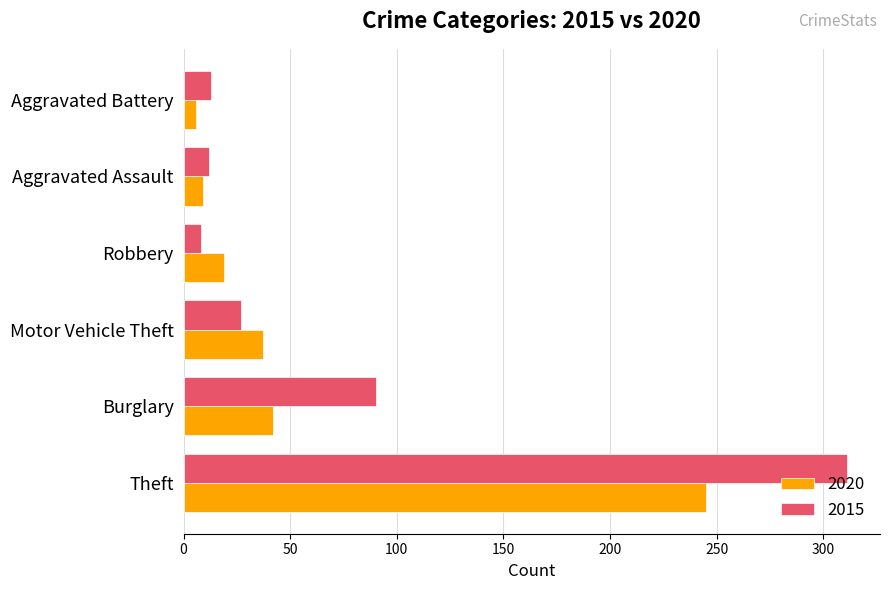

List the series in order of their peak value, highest first.

2015, 2020